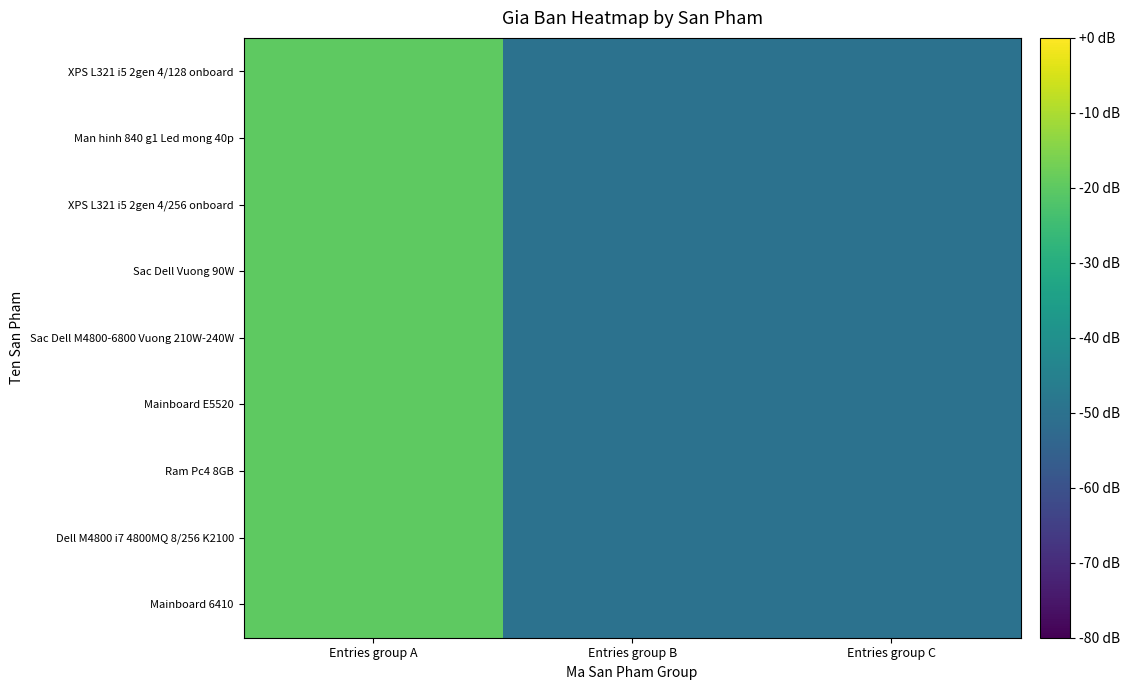

Rank the series at Entries group A from lowest to highest value.

XPS L321 i5 2gen 4/128 onboard, Man hinh 840 g1 Led mong 40p, XPS L321 i5 2gen 4/256 onboard, Sac Dell Vuong 90W, Sac Dell M4800-6800 Vuong 210W-240W, Mainboard E5520, Ram Pc4 8GB, Dell M4800 i7 4800MQ 8/256 K2100, Mainboard 6410